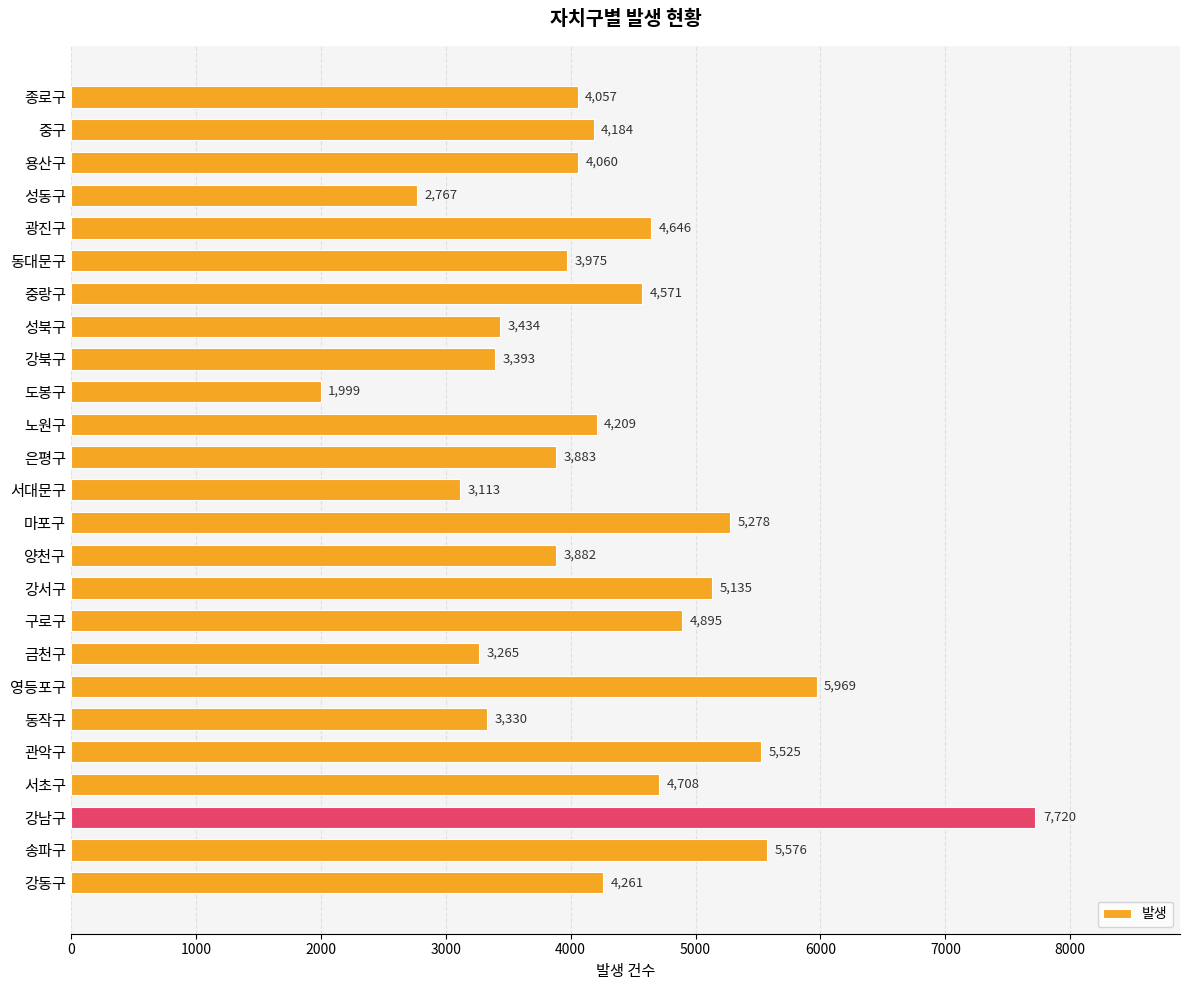

What is the value of the 18th bar from the top?

3265